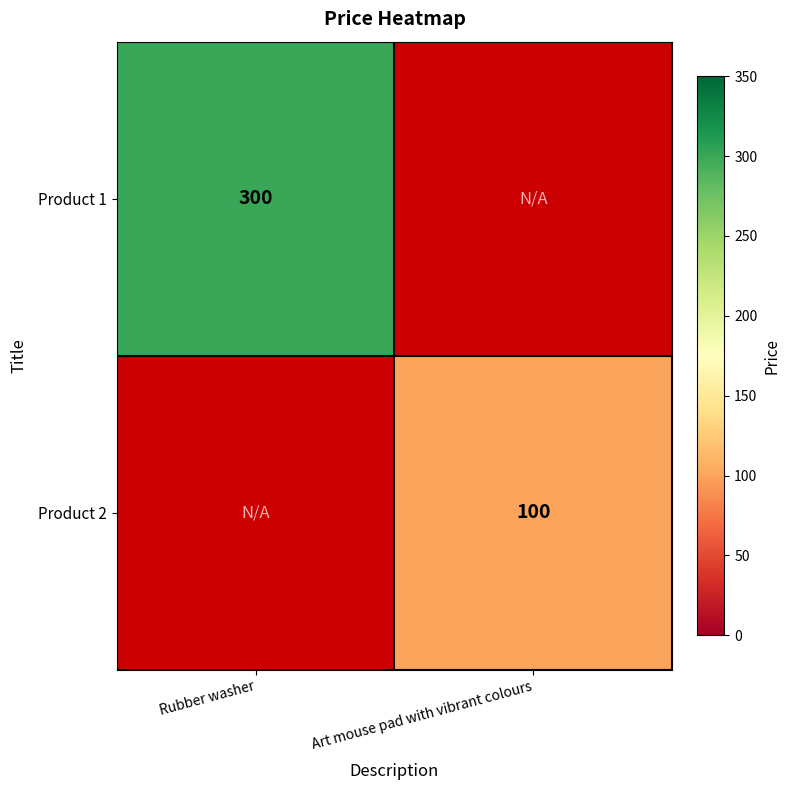

Which category has the lowest value across all series?

Art mouse pad with vibrant colours